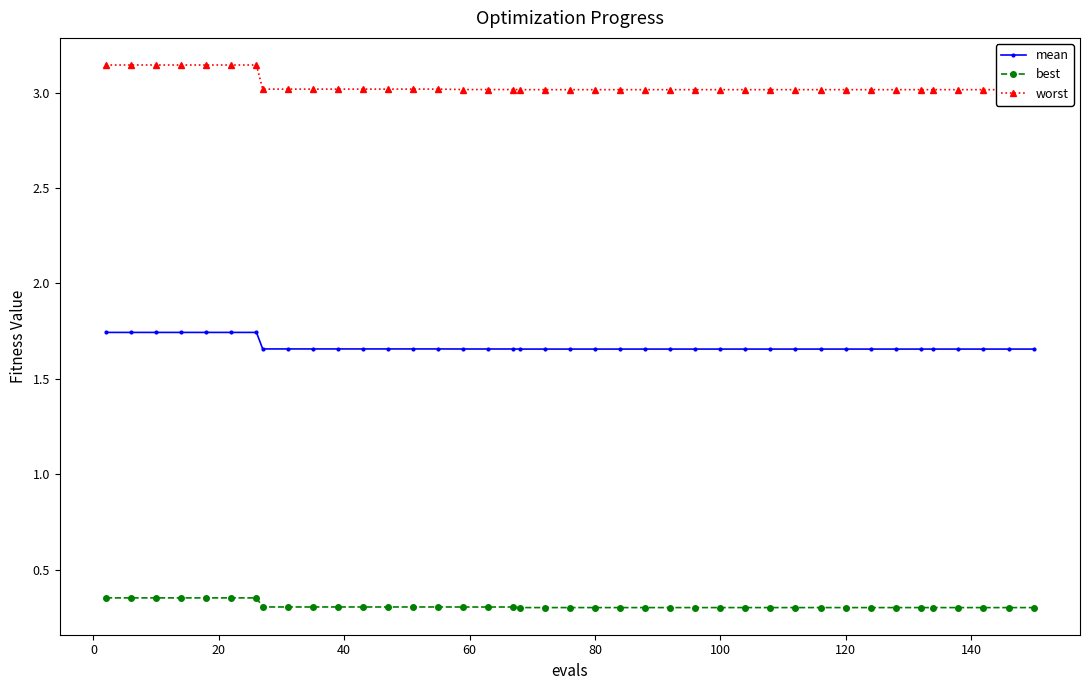

Count the mean values in the range 1 to 2.

40